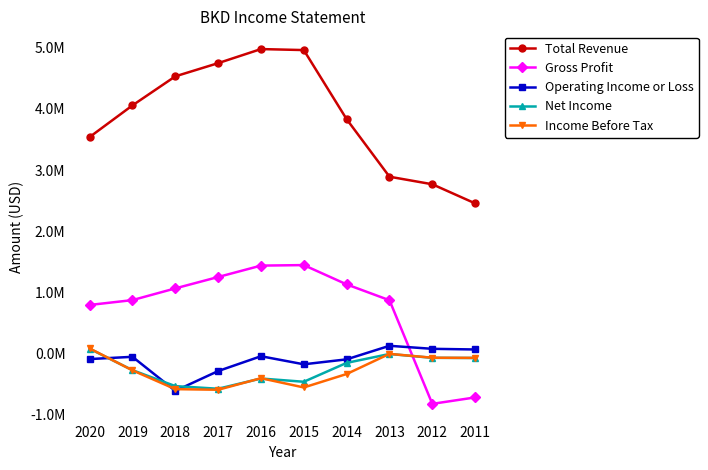

Reading left to right, what are all the values shown in this chart?

Total Revenue: 3540200	4057100	4531400	4747100	4977000	4960600	3831700	2892000	2768700	2456500
Gross Profit: 797100	876500	1067900	1253800	1440000	1448400	1133200	874200	-818100	-713200
Operating Income or Loss: -86800	-49700	-605900	-282500	-40300	-172200	-91300	130000	80700	69900
Net Income: 82000	-267900	-528300	-571400	-404400	-457500	-149000	-3600	-66500	-69100
Income Before Tax: 87300	-270800	-577800	-588100	-399300	-550400	-330700	-1800	-64900	-67300